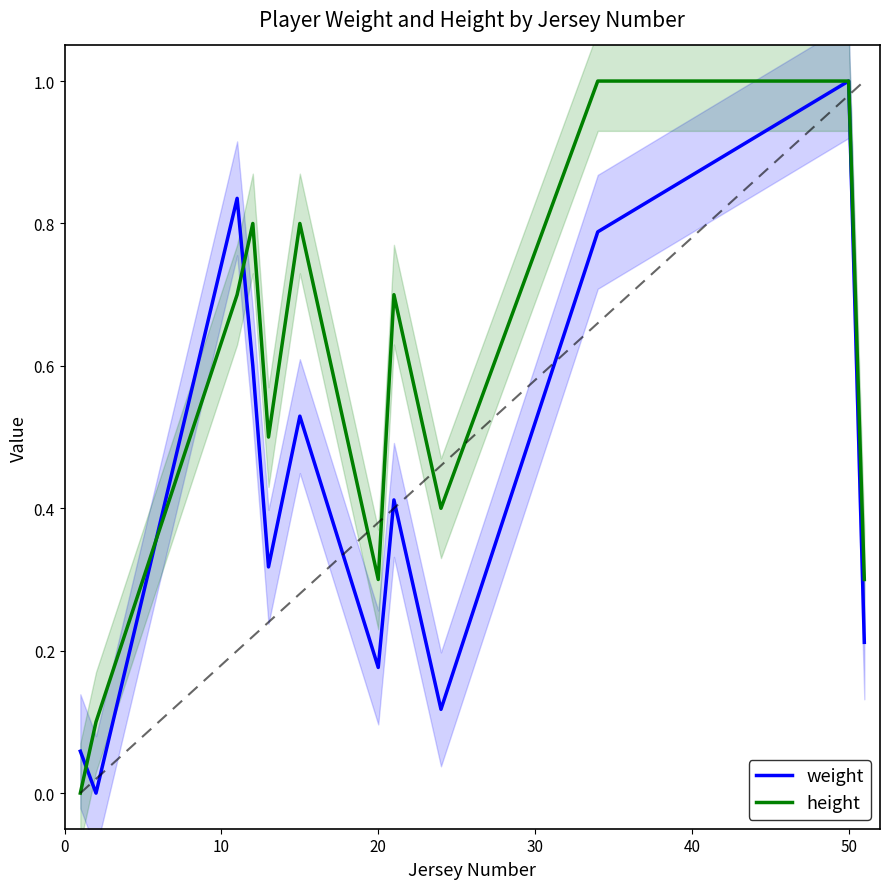

Is it true that height equals 0.1 at 60?

False